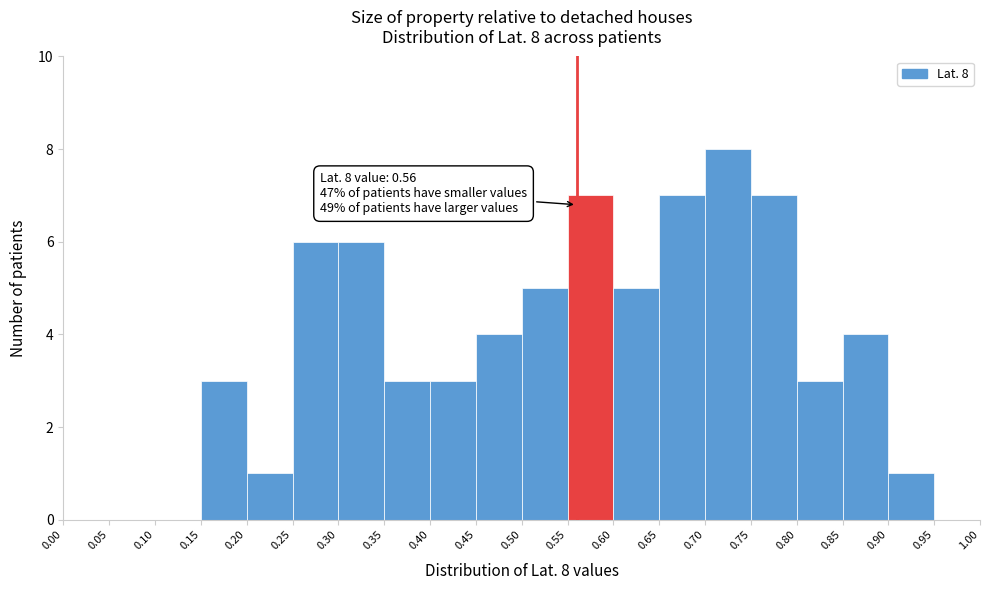

Which range on the x-axis has the tallest bar?

0.70 to 0.75